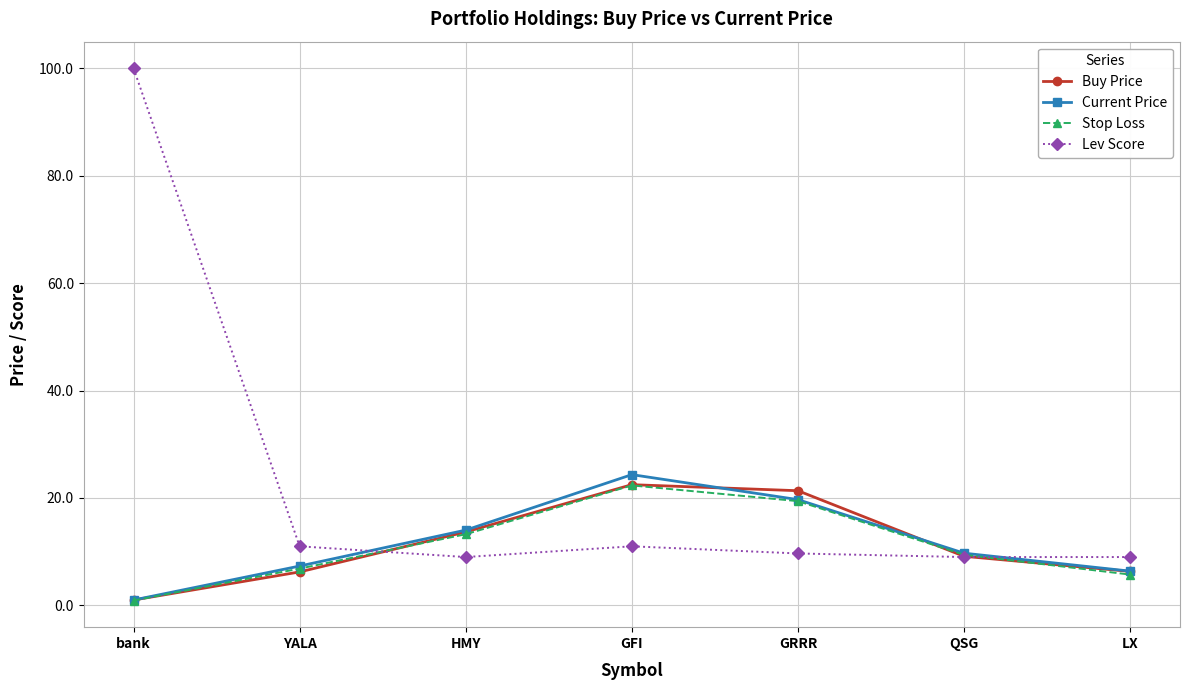

Does the chart display data point markers on the line(s)?

Yes